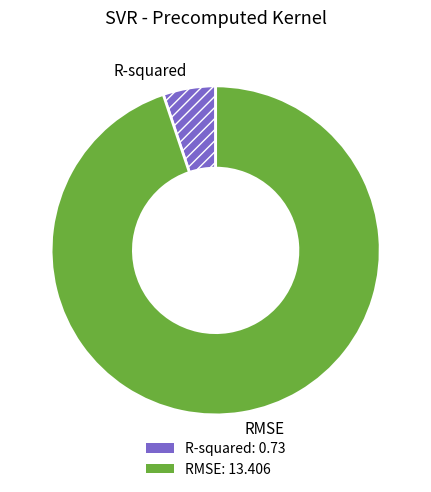

What is the largest slice in the pie chart?

RMSE